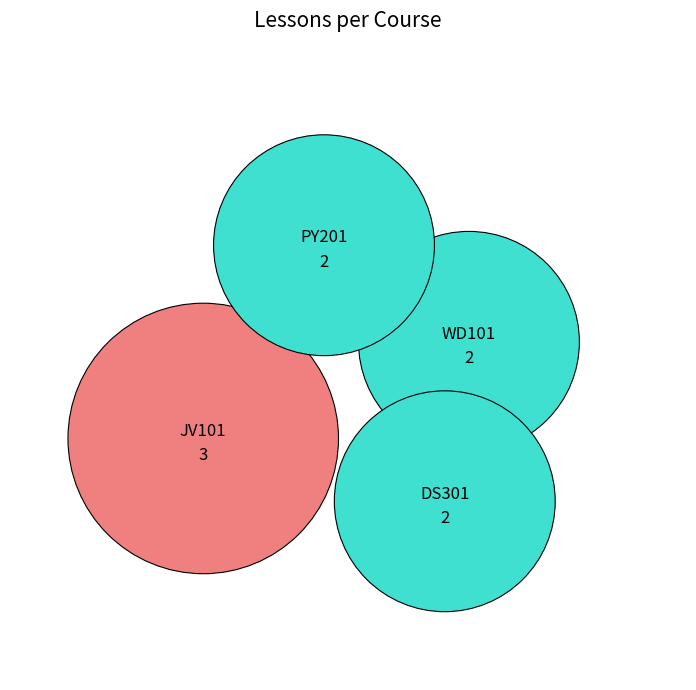

Which category has the smallest portion of the pie?

WD101